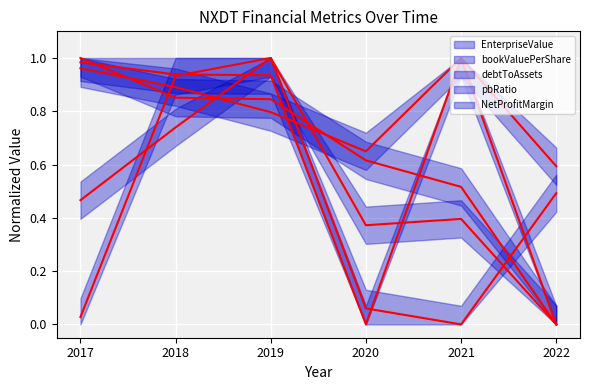

What is the sum of all debtToAssets values?

2.5